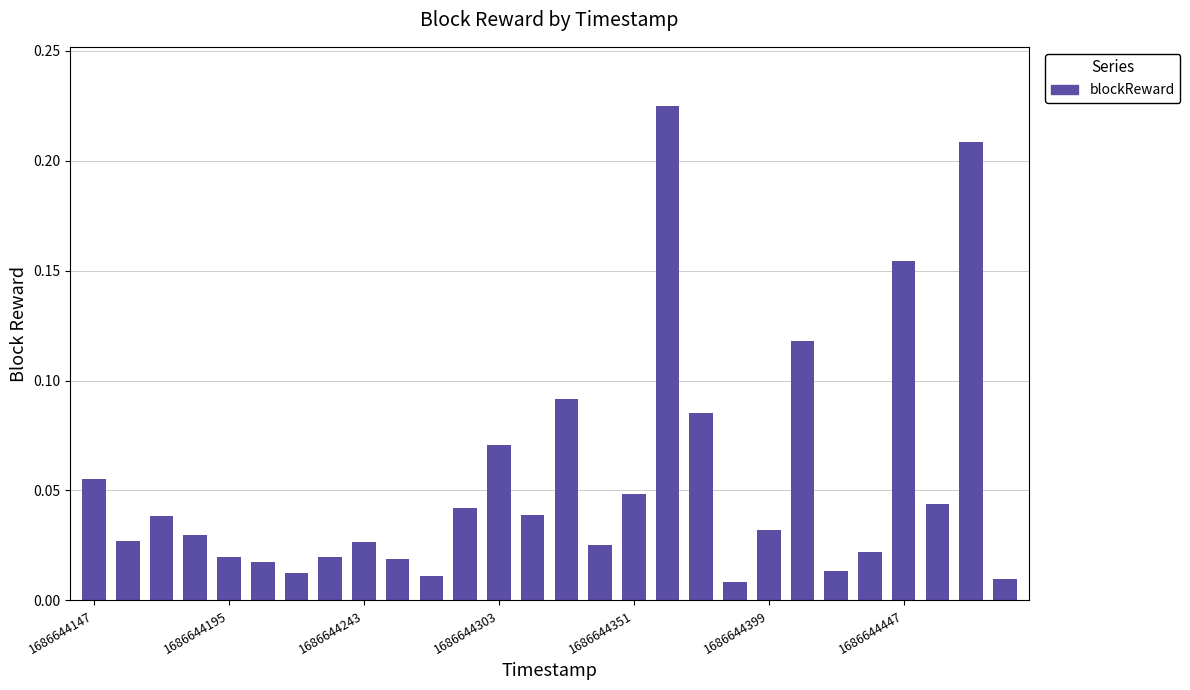

What is the value of the 15th bar from the left?

0.1